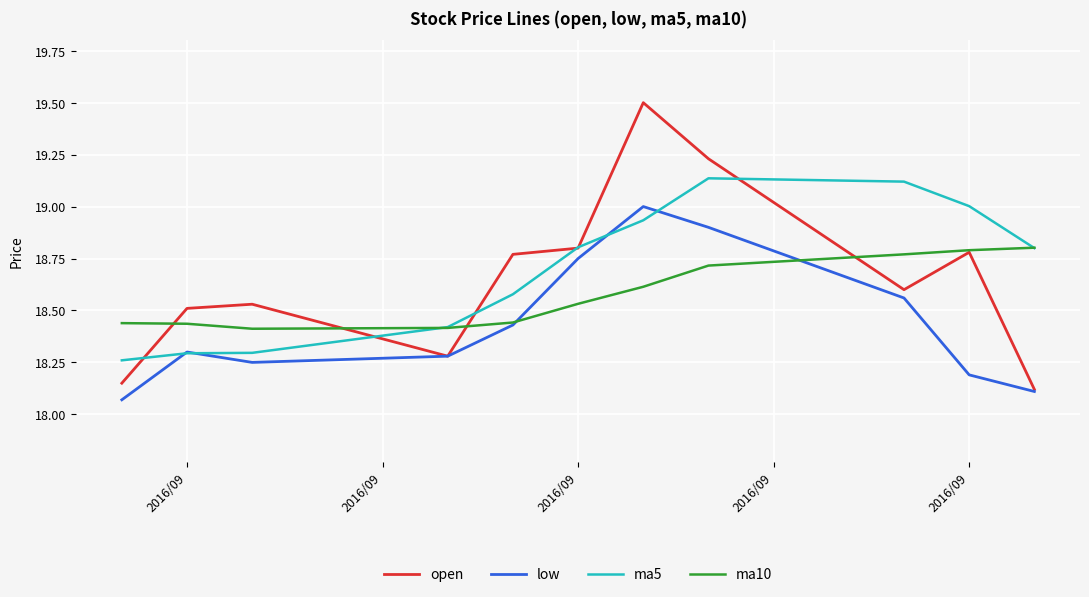

Which series has the widest spread of values?

open